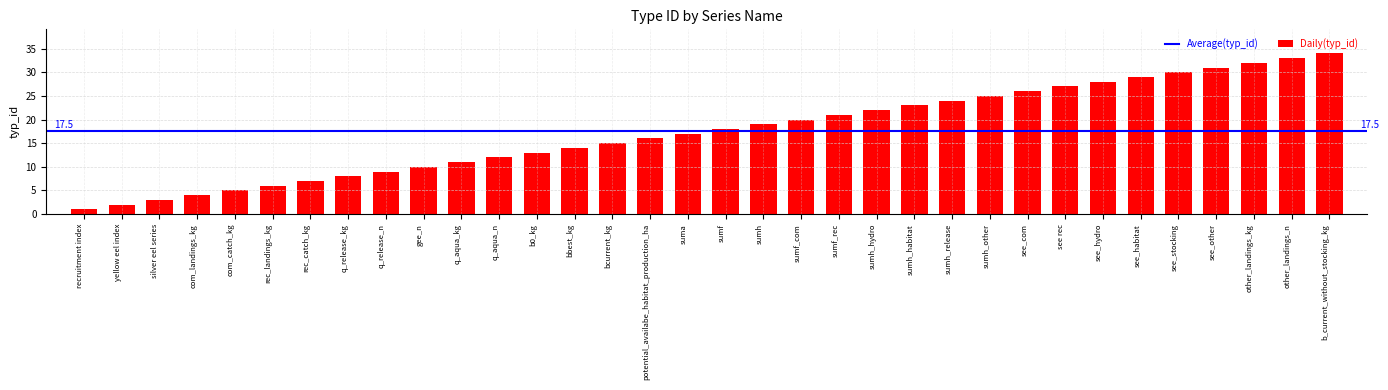

Which has a higher value, yellow eel index or see_stocking?

see_stocking